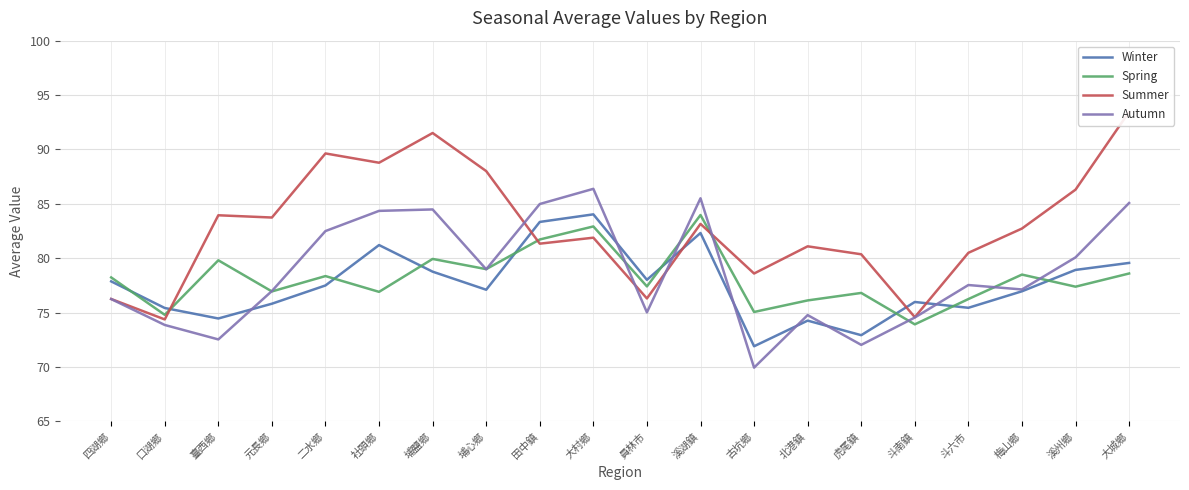

What is the label of the 12th point from the left?

溪湖鎮